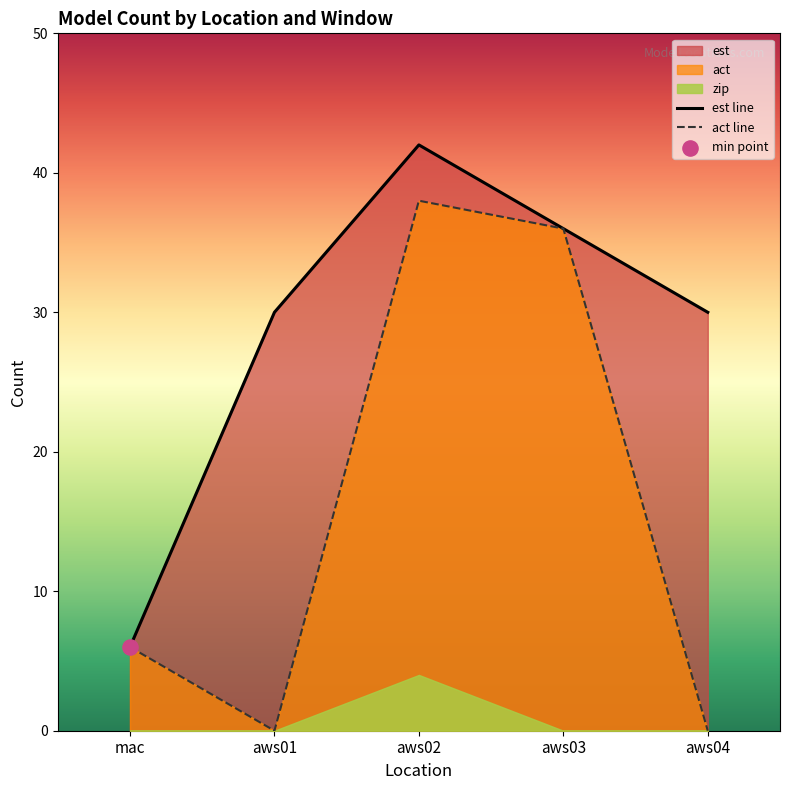

Which series has the largest Y range (max minus min)?

act line